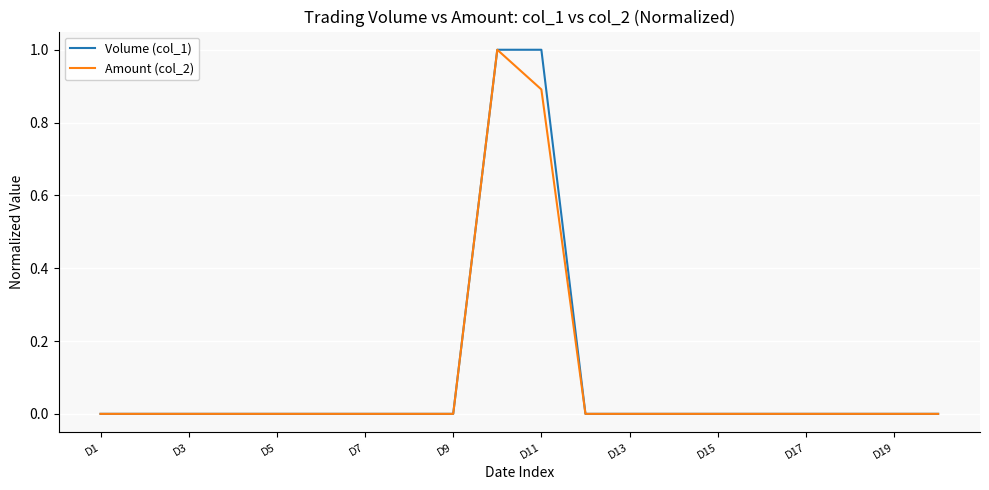

What is the highest value of the Volume (col_1) series?

1.0